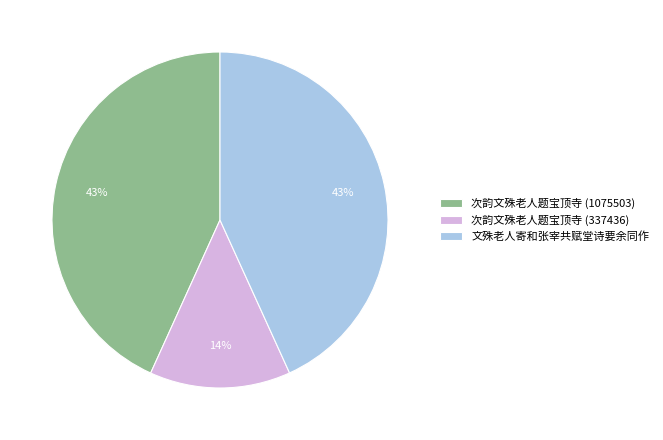

How many slices are in this pie chart?

3